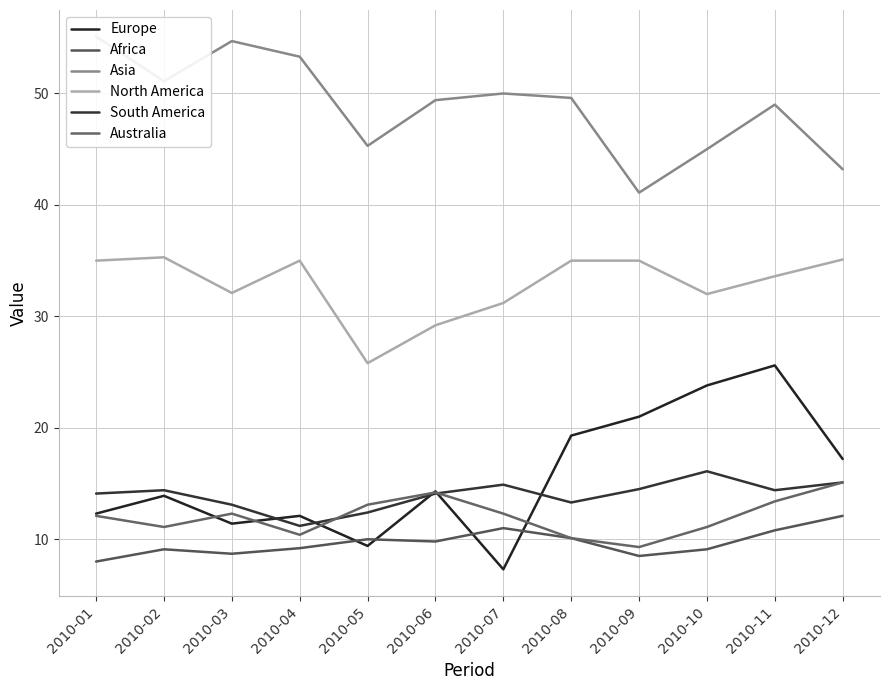

What is the smallest value displayed?

7.3